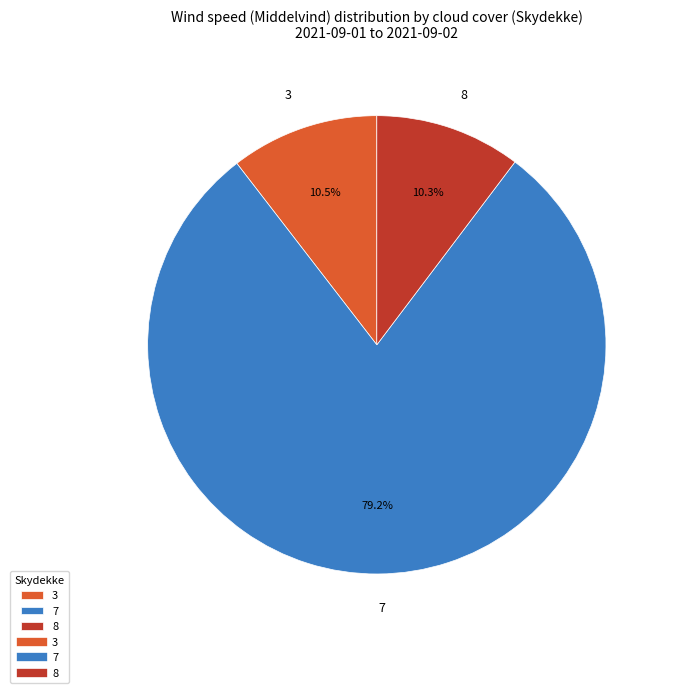

Do 8 and 3 together represent more than half of the pie?

No